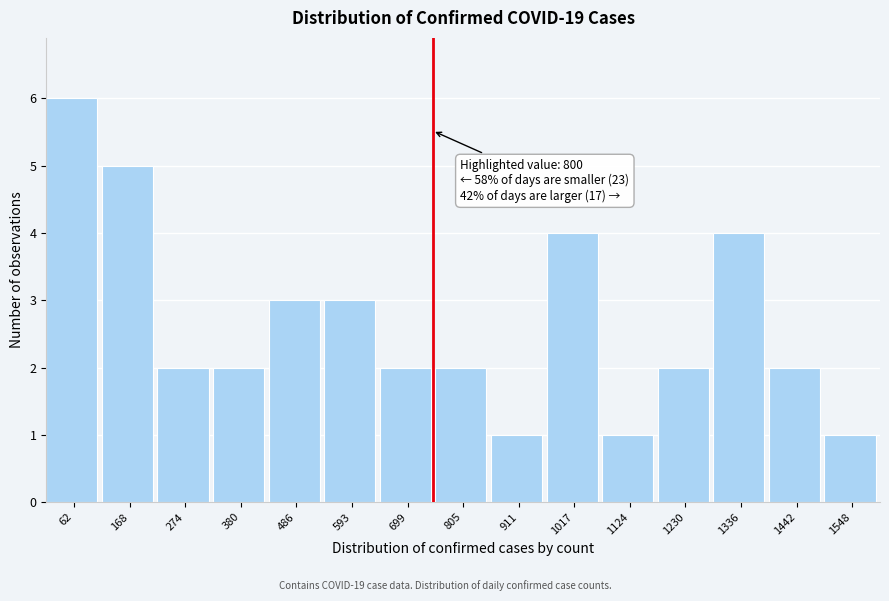

Reading left to right, transcribe all the data shown in this chart.

6	5	2	2	3	3	2	2	1	4	1	2	4	2	1